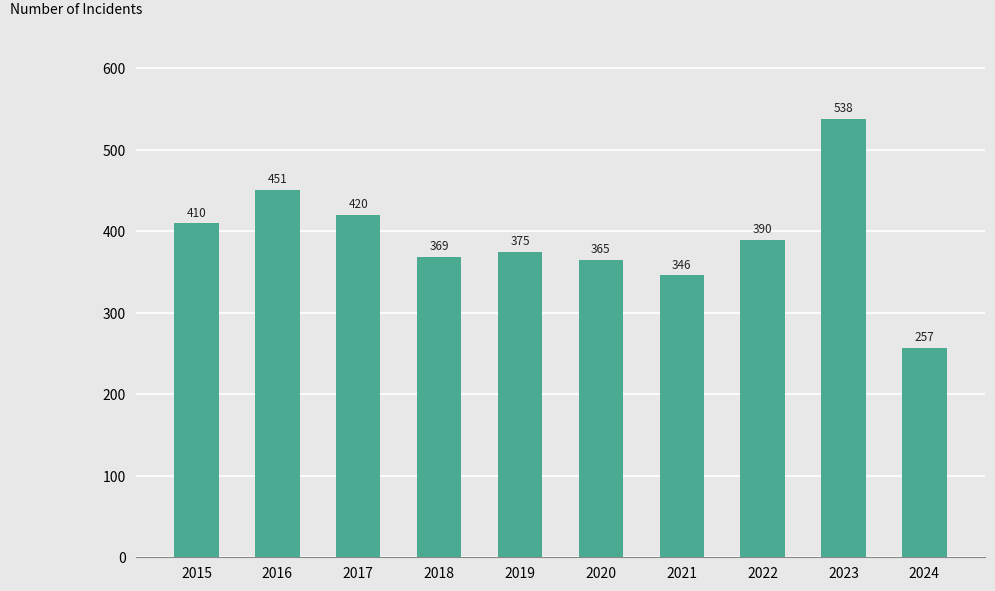

Rank the categories by value from highest to lowest.

2023, 2016, 2017, 2015, 2022, 2019, 2018, 2020, 2021, 2024